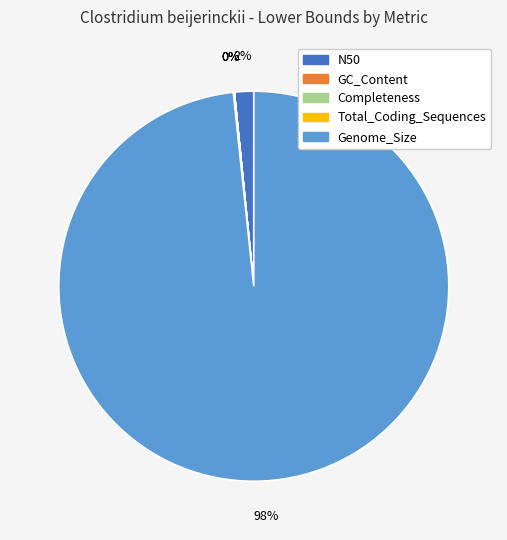

Which category accounts for the majority?

Genome_Size